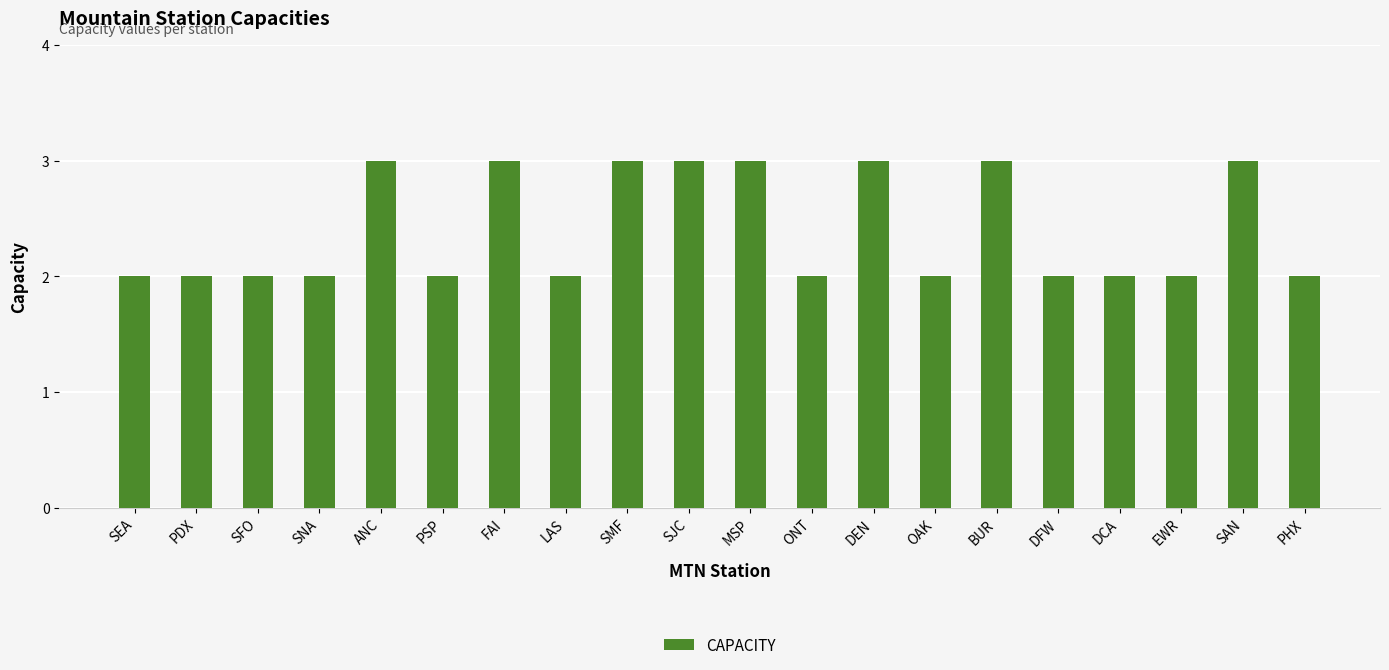

What is the sum of the values at BUR and LAS?

5